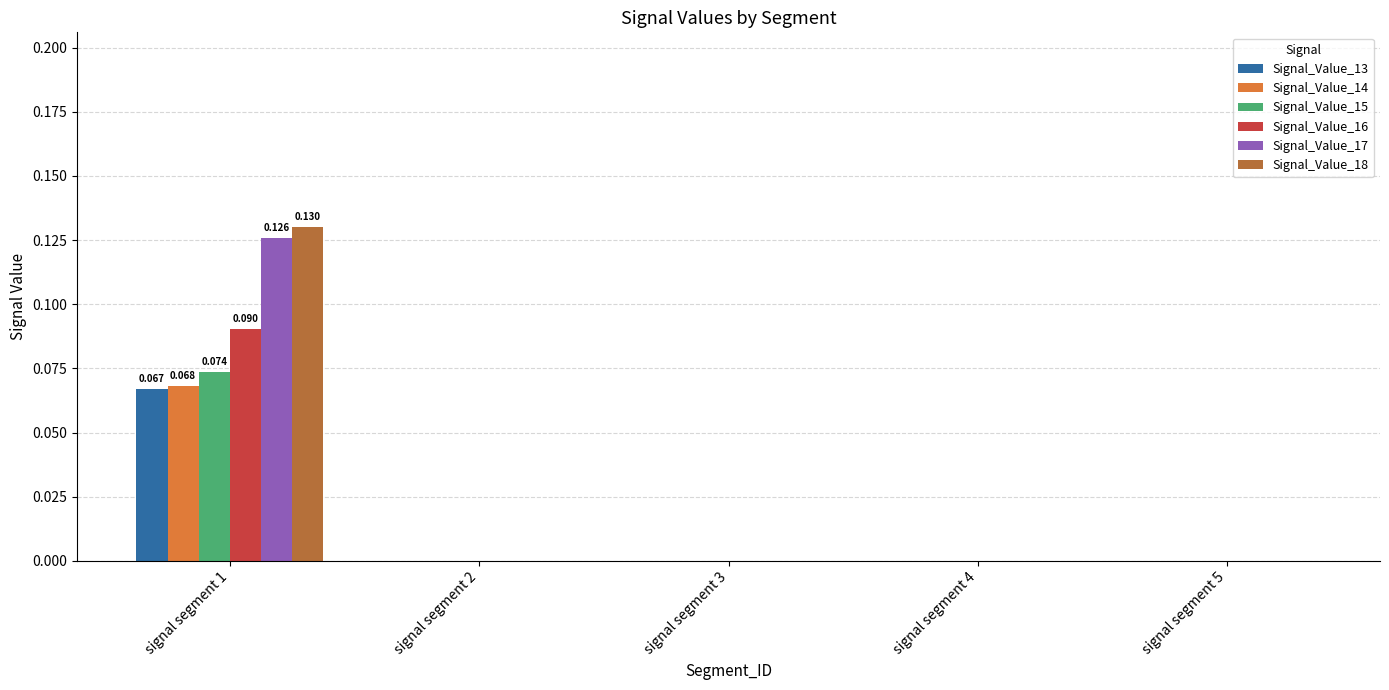

Are the bars horizontal?

No